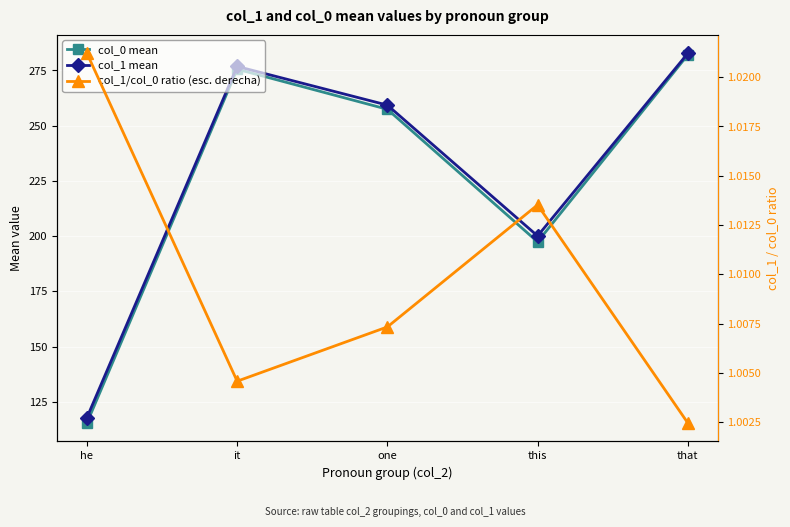

Rank the series at he from highest to lowest value.

col_1 mean, col_0 mean, col_1/col_0 ratio (esc. derecha)